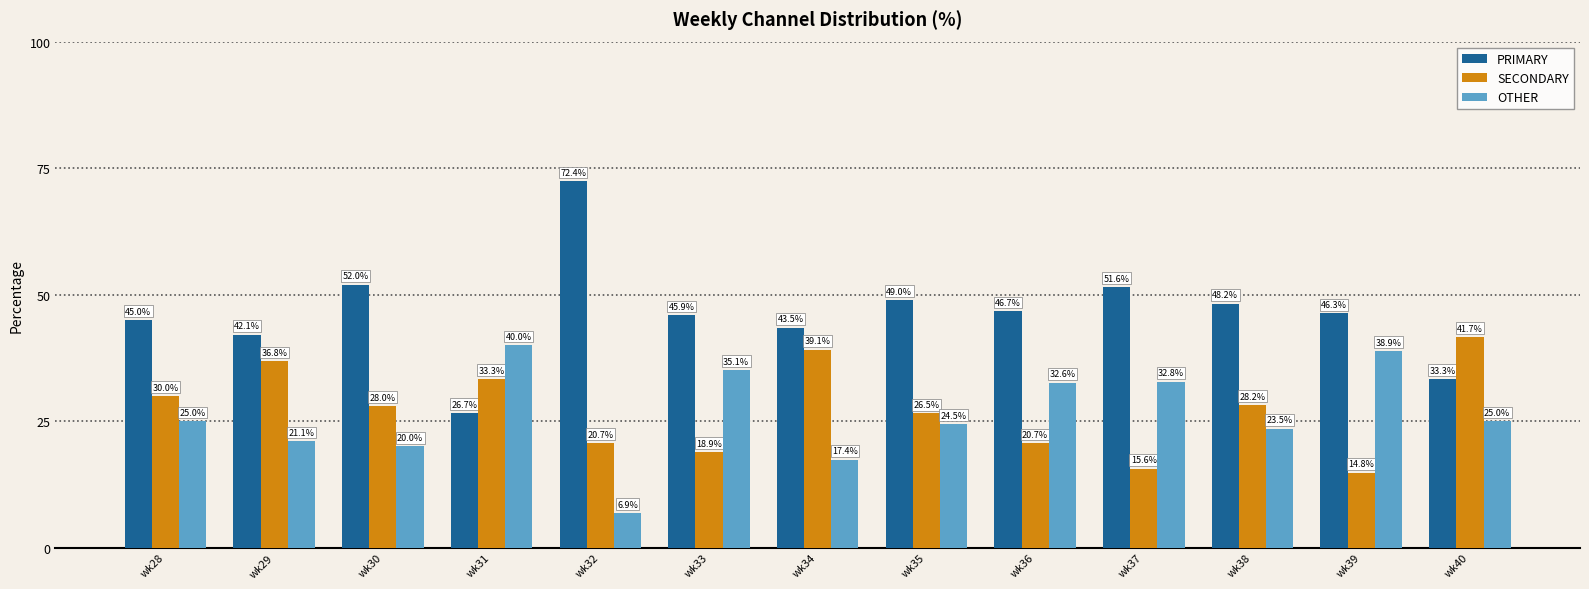

What is the highest value of the SECONDARY series?

41.7